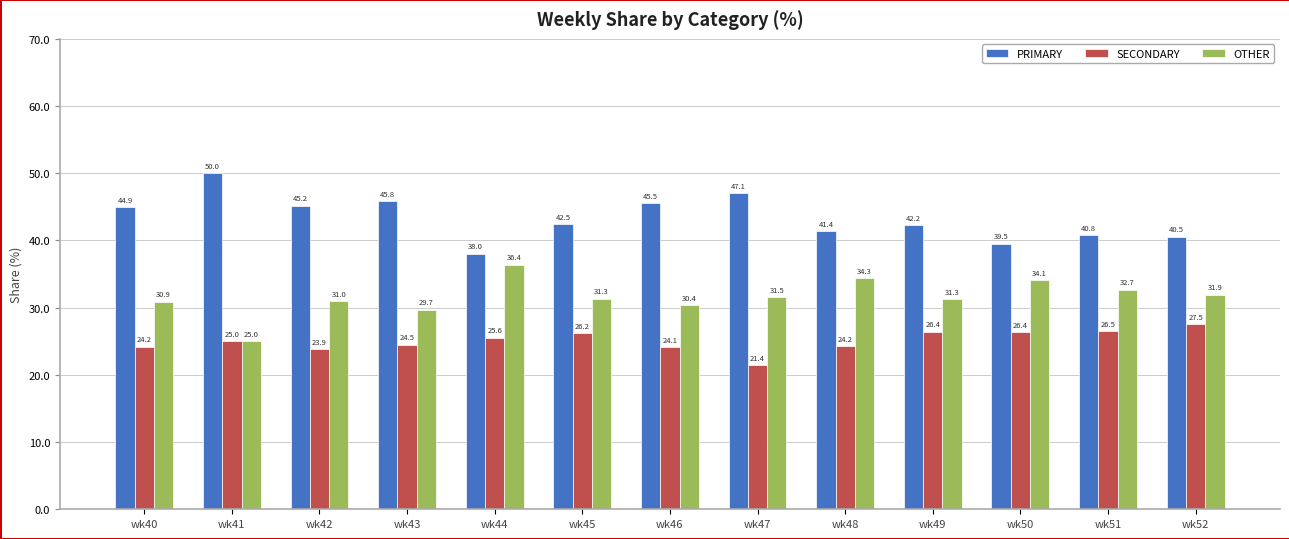

List the series in order of their overall mean, highest first.

PRIMARY, OTHER, SECONDARY